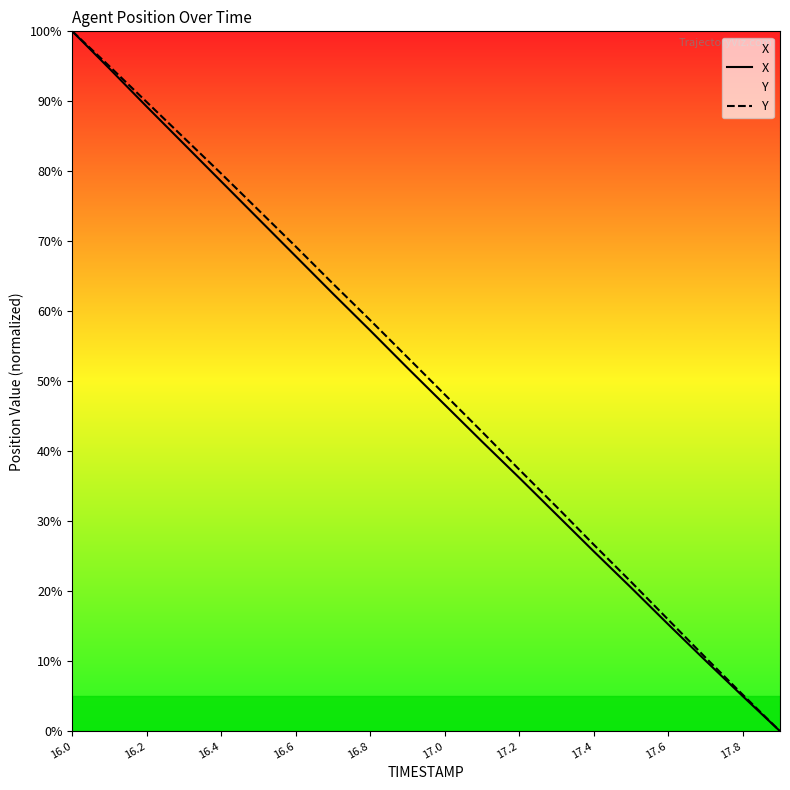

What is the sum of the X values at 16.4 and 17.6?

93.8